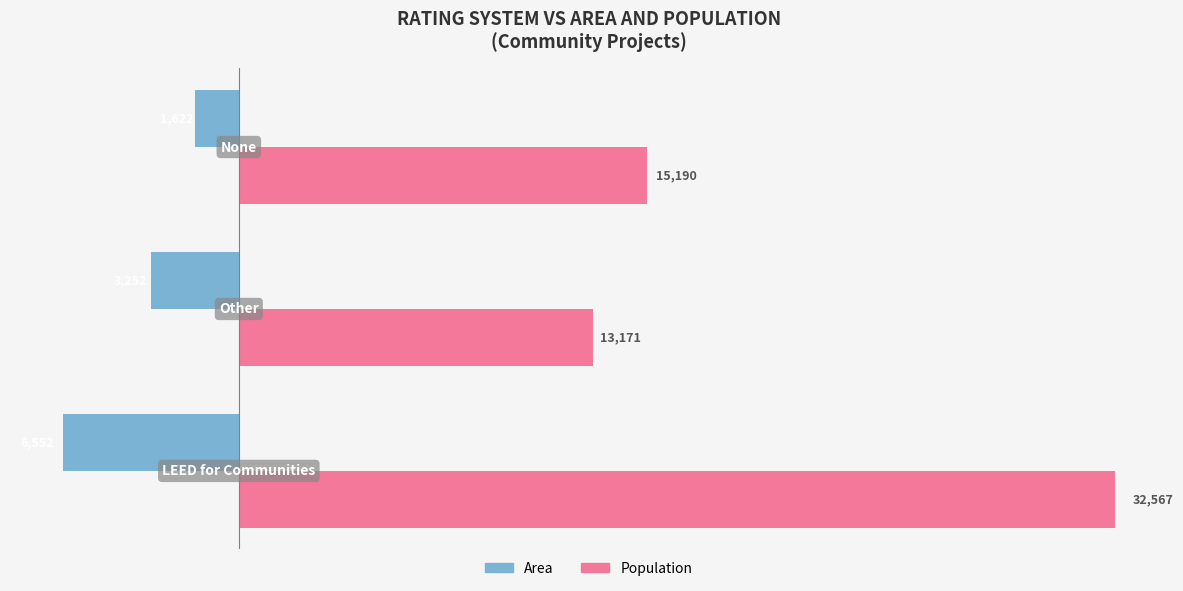

List the series in order of their peak value, lowest first.

Area, Population